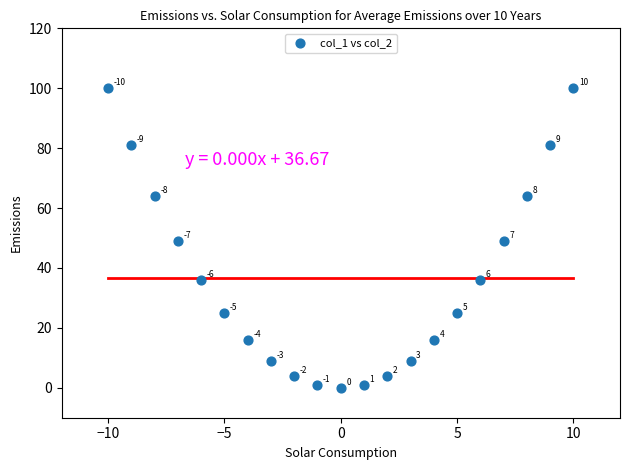

What is the range of Y values (max minus min)?

100